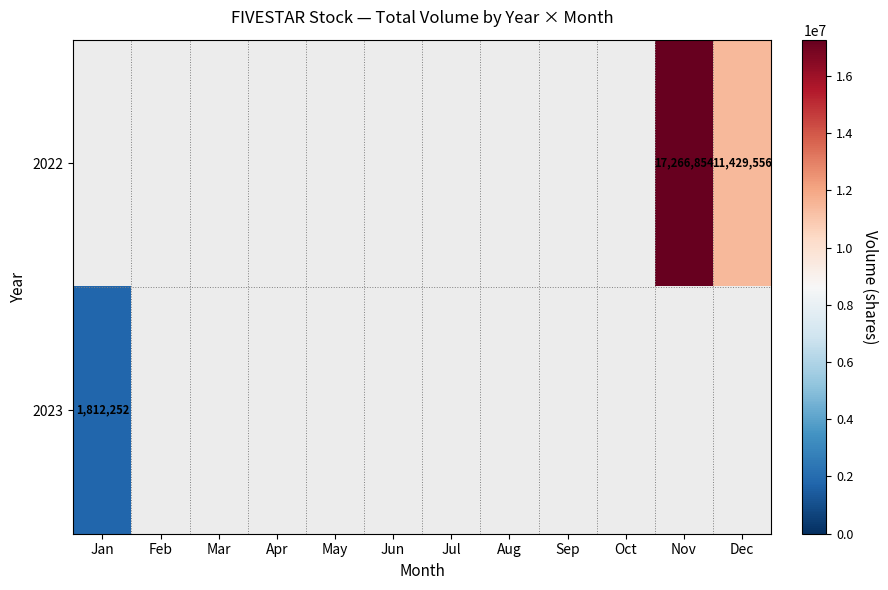

The 2022 series shows 18432580 at Dec. True or false?

False